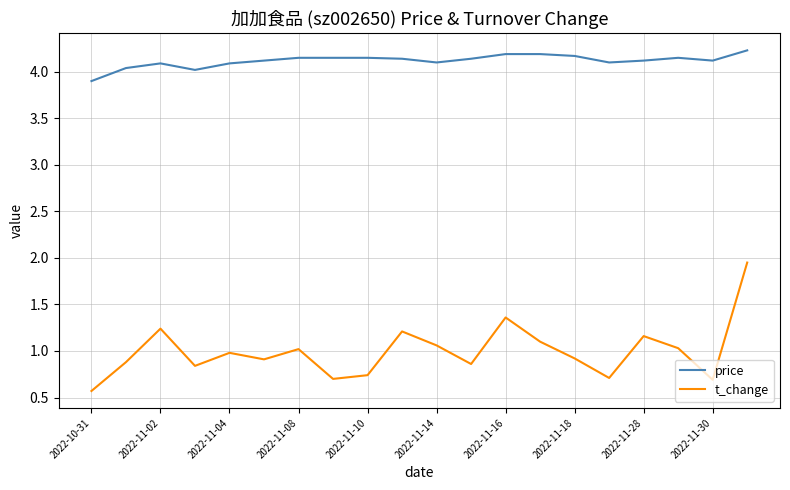

Count the number of data series in this chart.

2